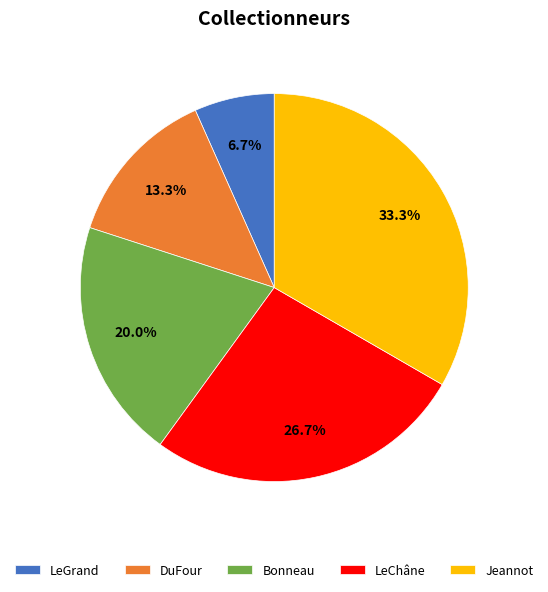

Is there a majority slice in this chart?

No